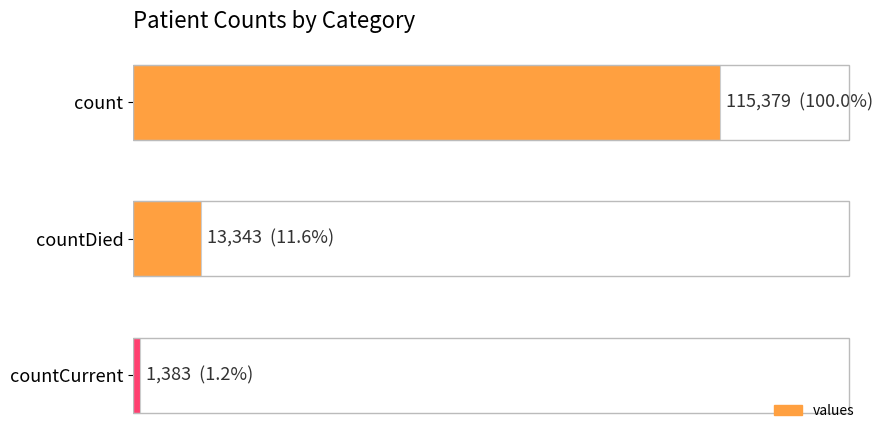

Does the chart contain any negative values?

No